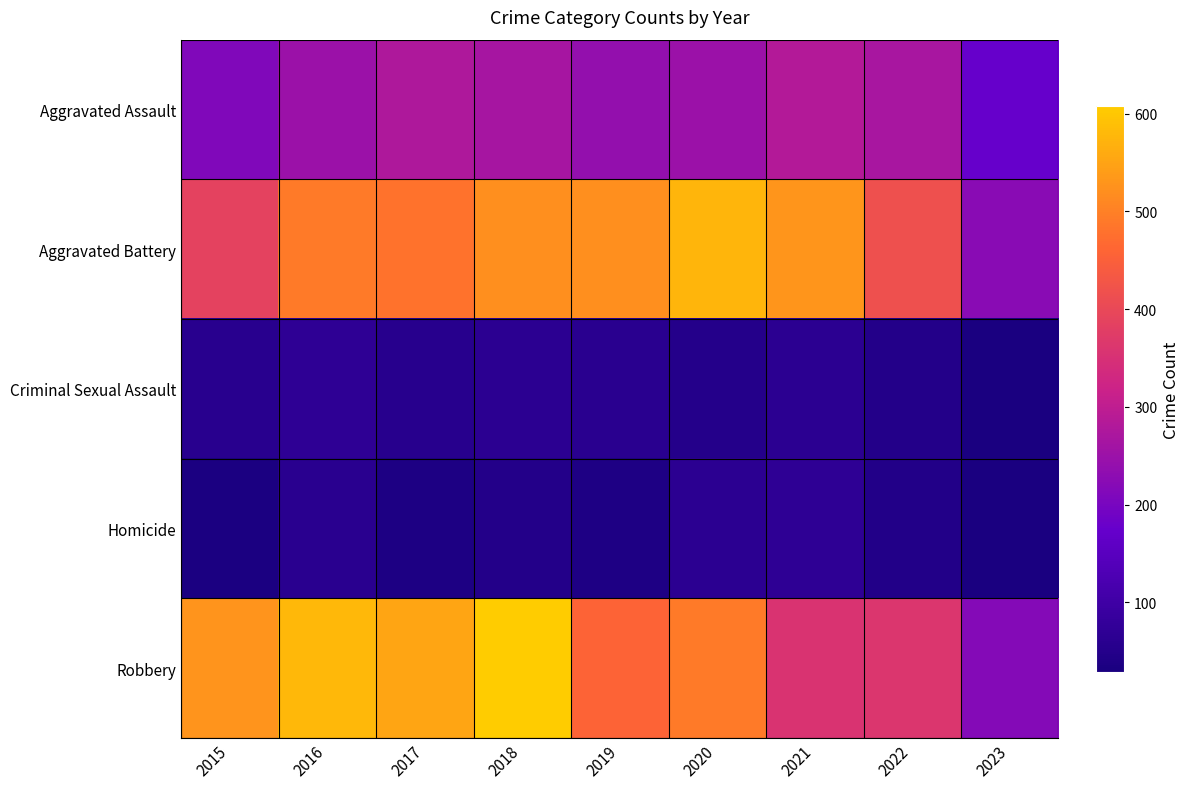

Rank the series at 2022 from lowest to highest value.

Homicide, Criminal Sexual Assault, Aggravated Assault, Robbery, Aggravated Battery